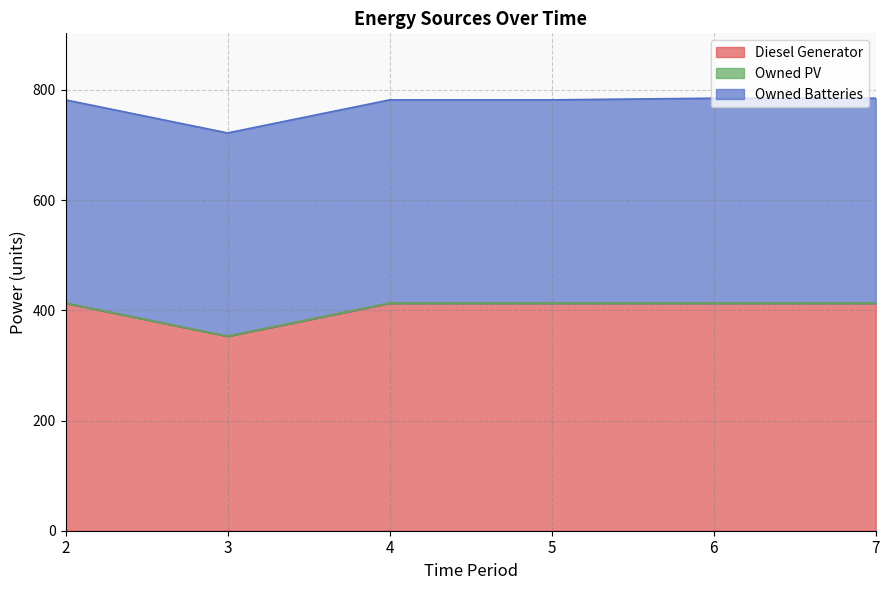

True or false: Owned Batteries and Owned PV intersect in this chart.

False